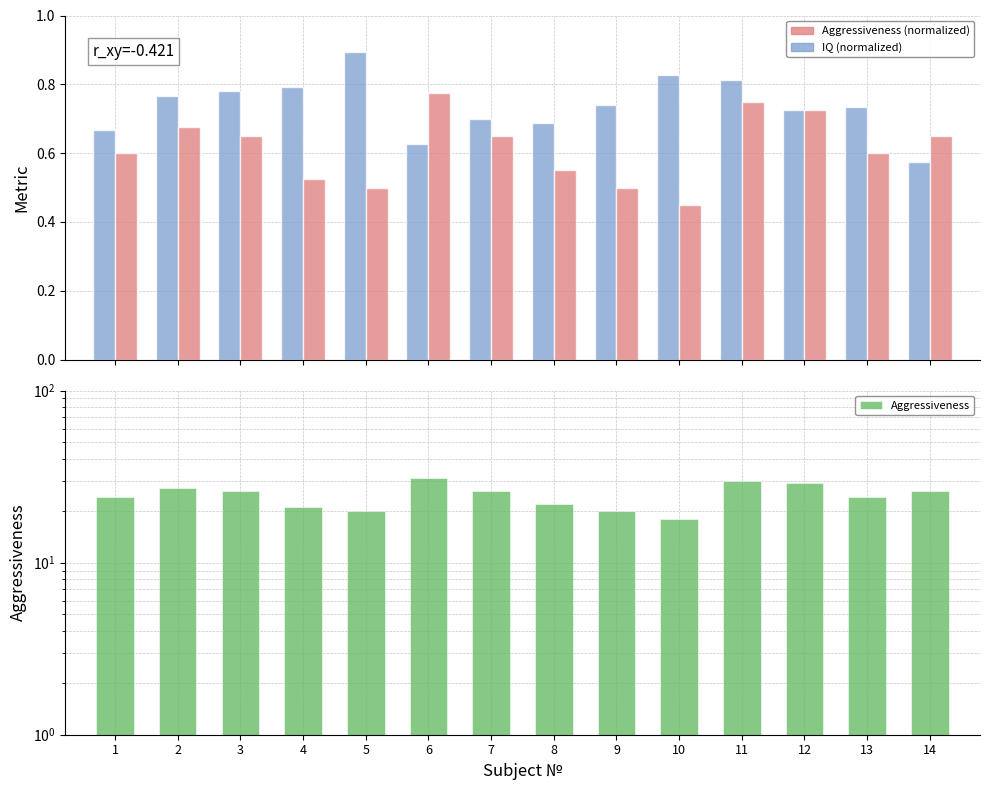

Count the number of categories in the chart.

14